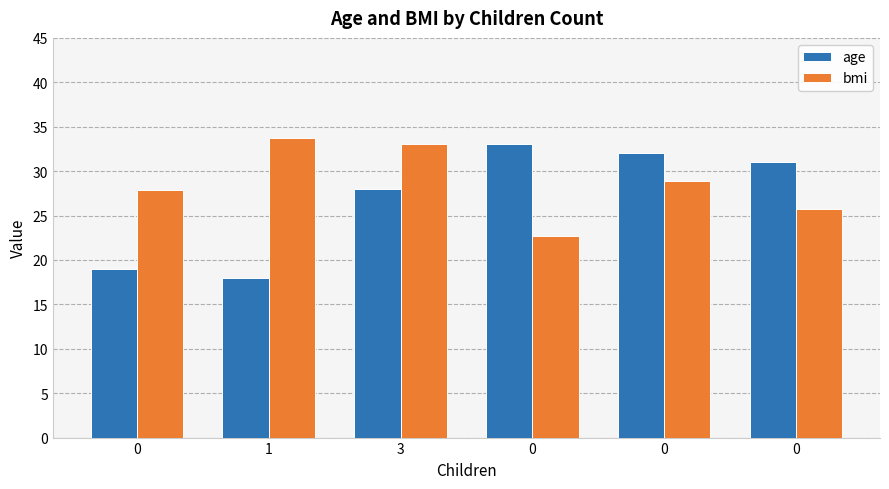

How many bars are there in total?

12